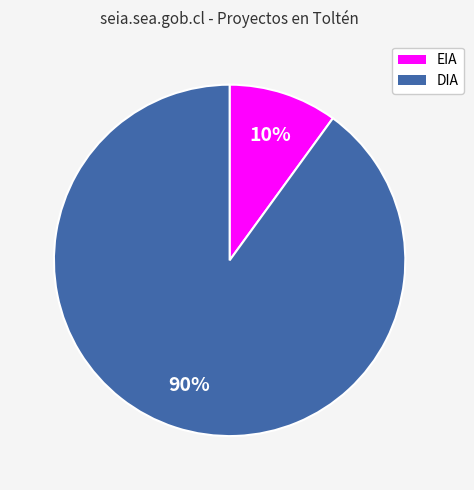

To the nearest percent, what is the combined percentage of EIA and DIA?

100%